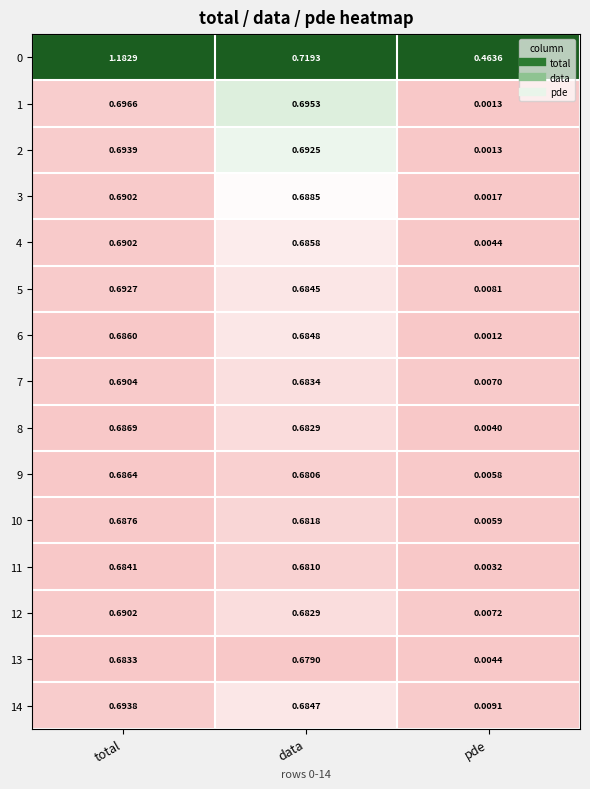

At which category is the sum across all series the highest?

total